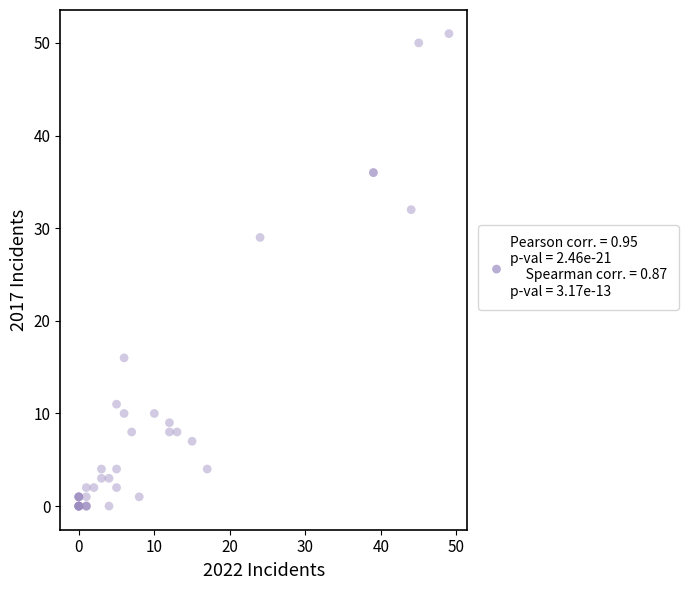

What Y value in the scatter plot is closest to 25?

29